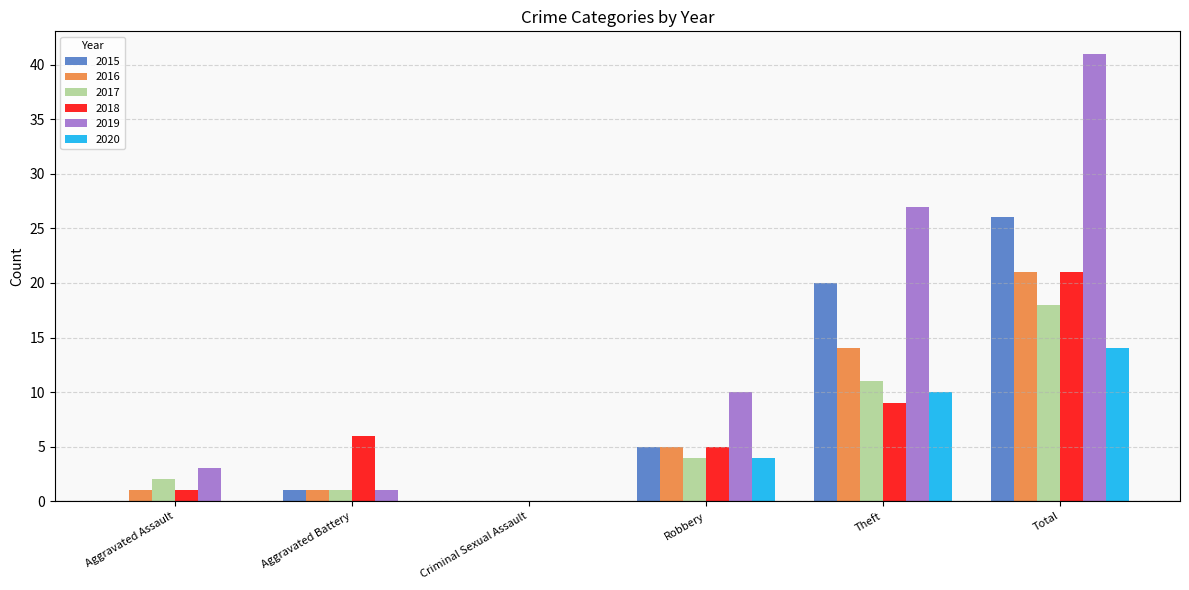

At which category is the sum across all series the highest?

Total